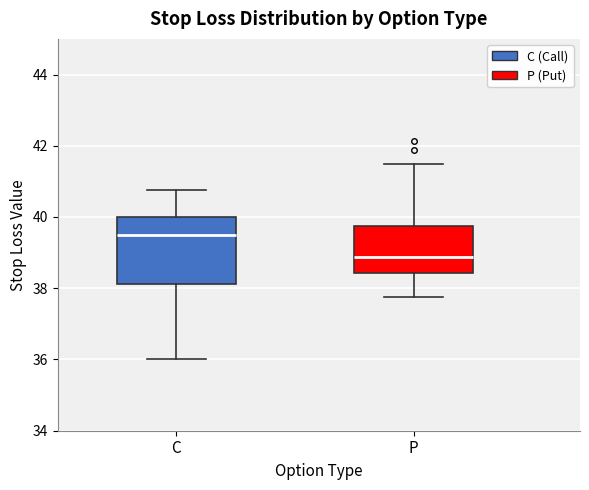

Reading left to right, read every box against the y-axis: the position of its median line, the range the box covers, and the ends of its whiskers. The values are not printed on the chart, so give them approximately, as read against the axis.

C: median 39.6, box 38.2 to 40.0, whiskers 36.0 to 40.8
P: median 38.8, box 38.4 to 39.8, whiskers 37.8 to 41.6